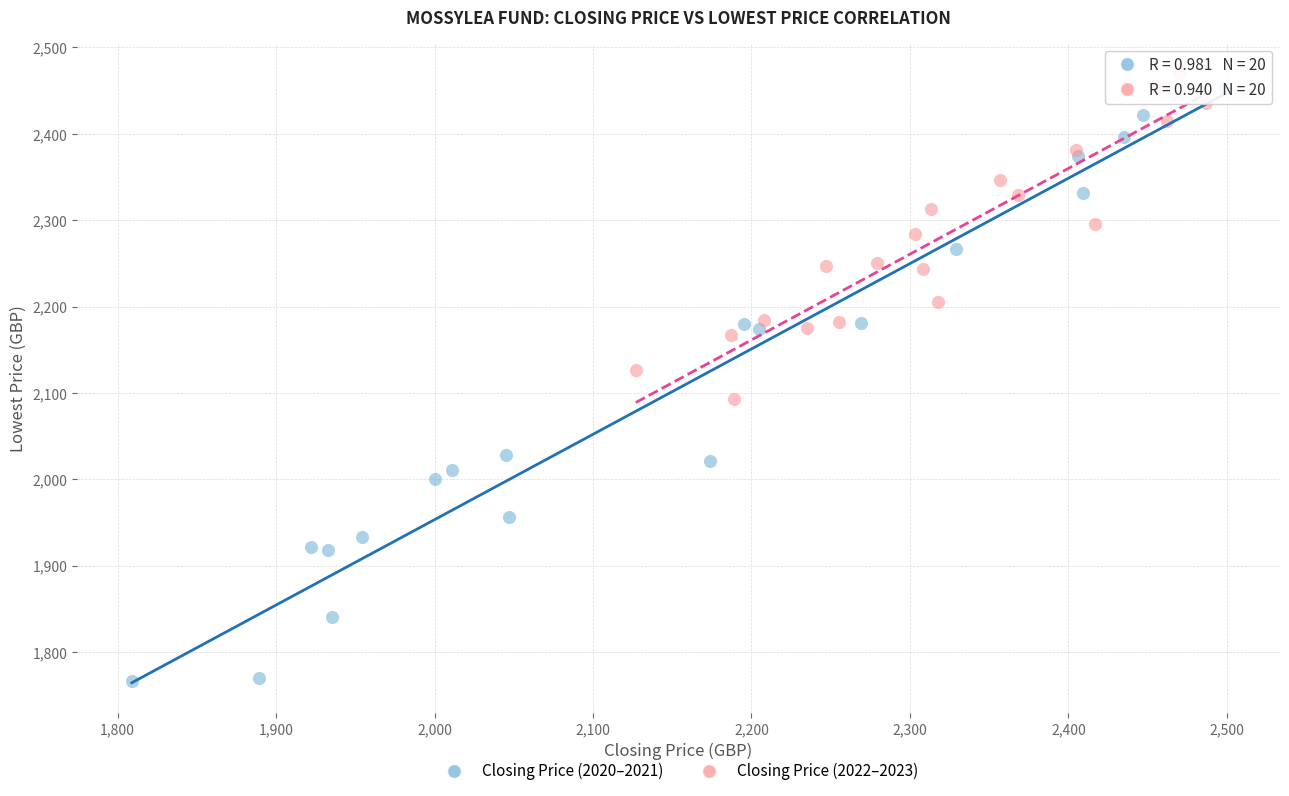

Which series reaches the minimum Y coordinate?

Closing Price (2020–2021)